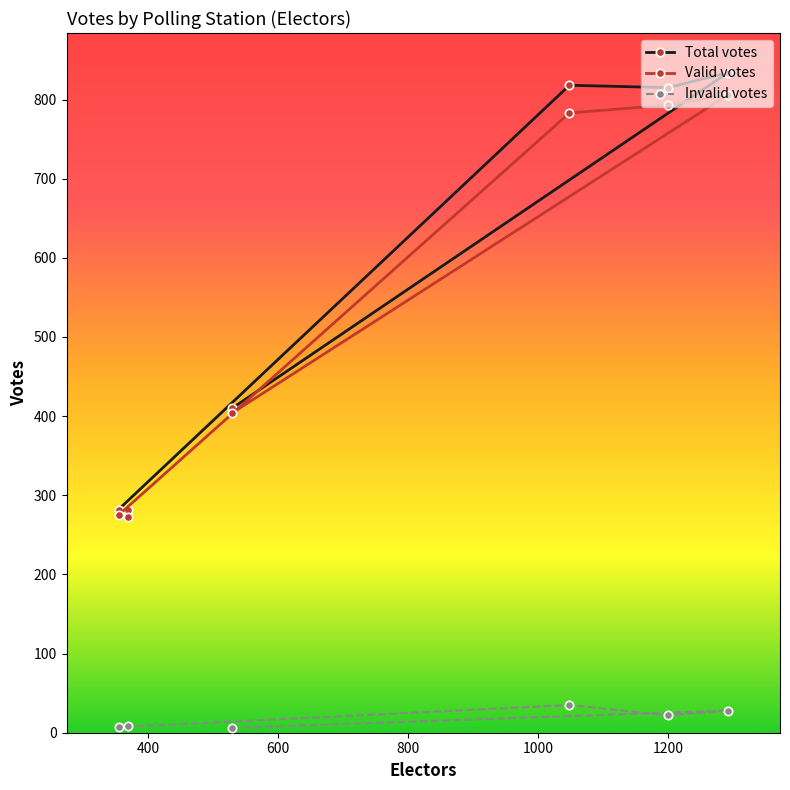

What is the greatest value displayed?

834